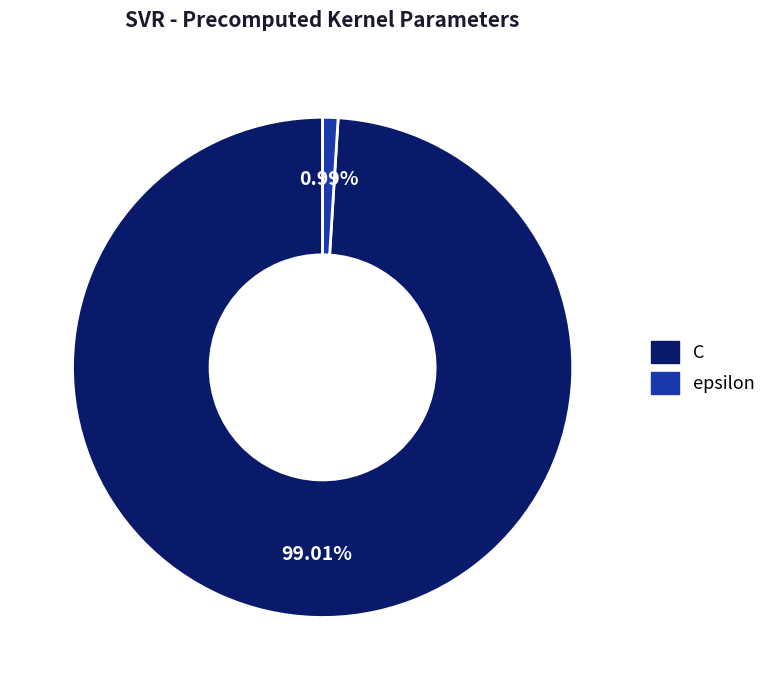

How many segments does this pie chart have?

2